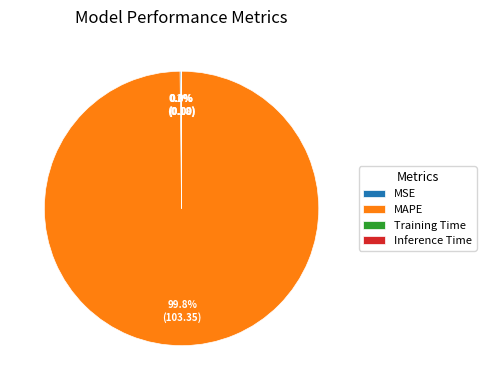

What portion of the pie excludes MAPE?

0.2%